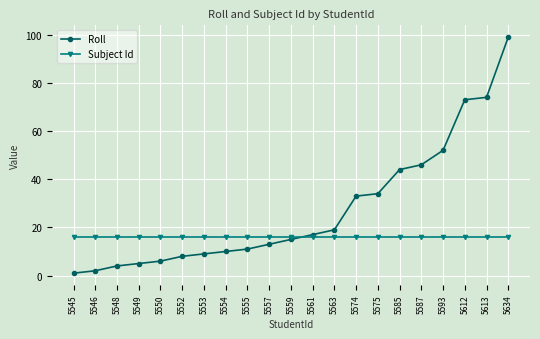

What is the smallest value displayed?

1